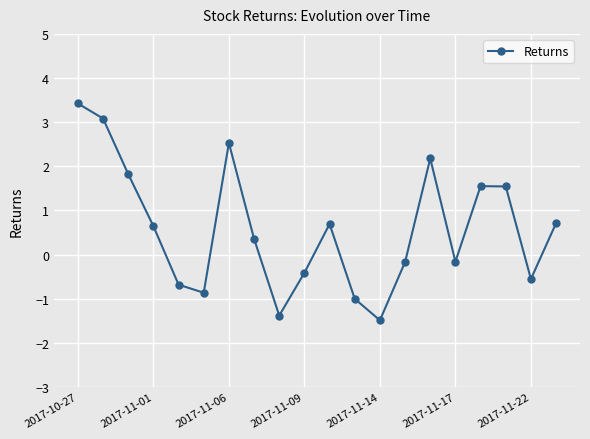

What is the value of the 19th point from the left?

-0.6